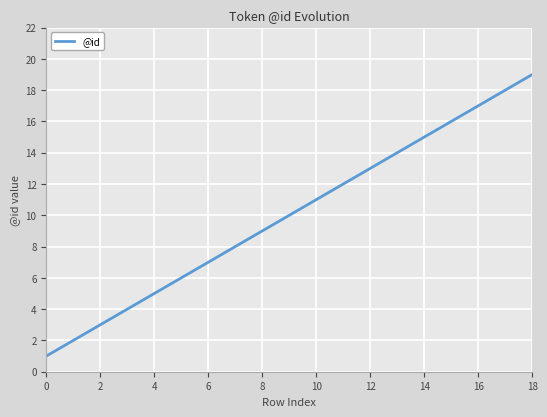

What is the greatest value displayed?

19